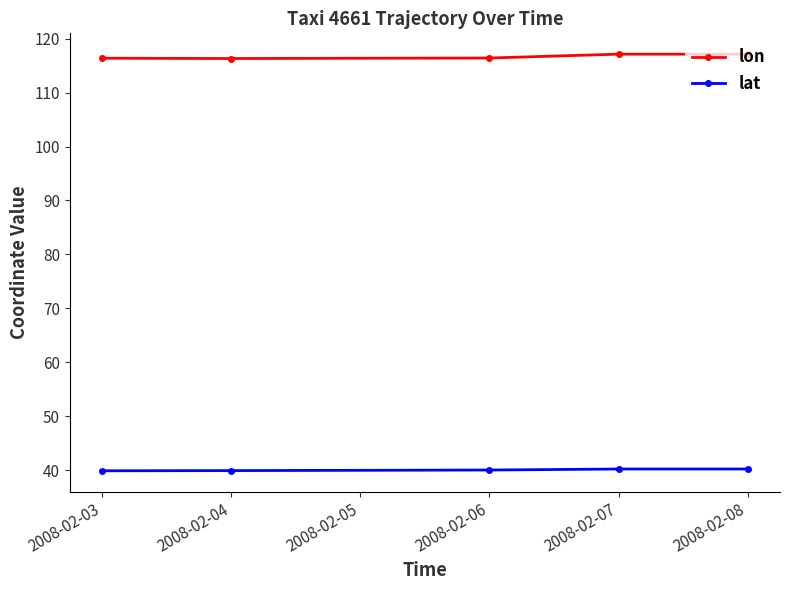

What is the value of the lat point at the 3rd from the left?

40.0